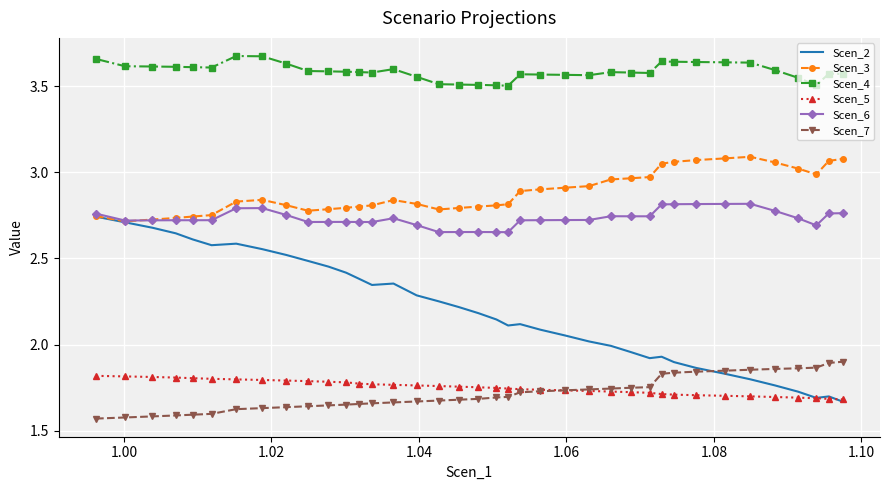

Which series has the largest total across all categories?

Scen_4